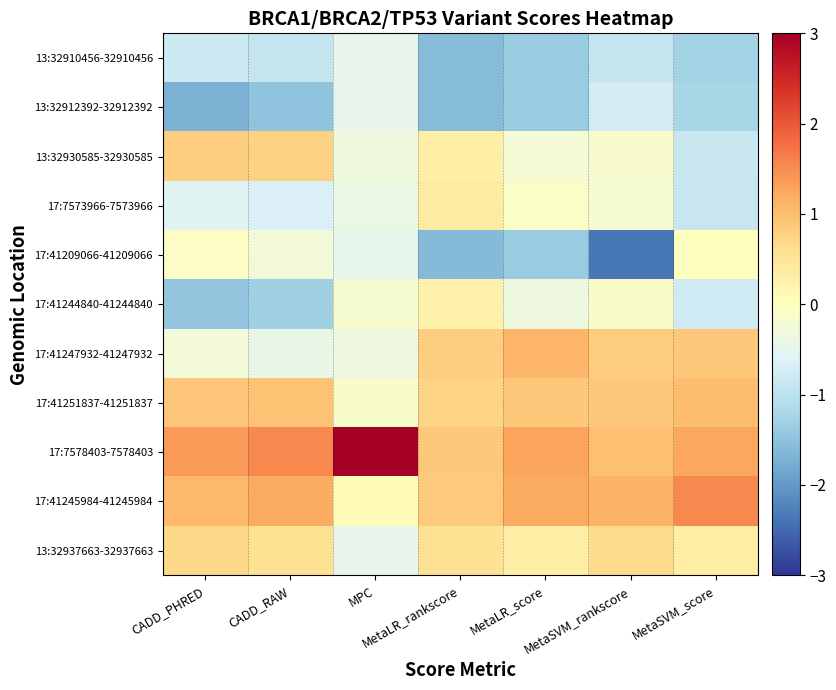

Count the number of categories in the chart.

7